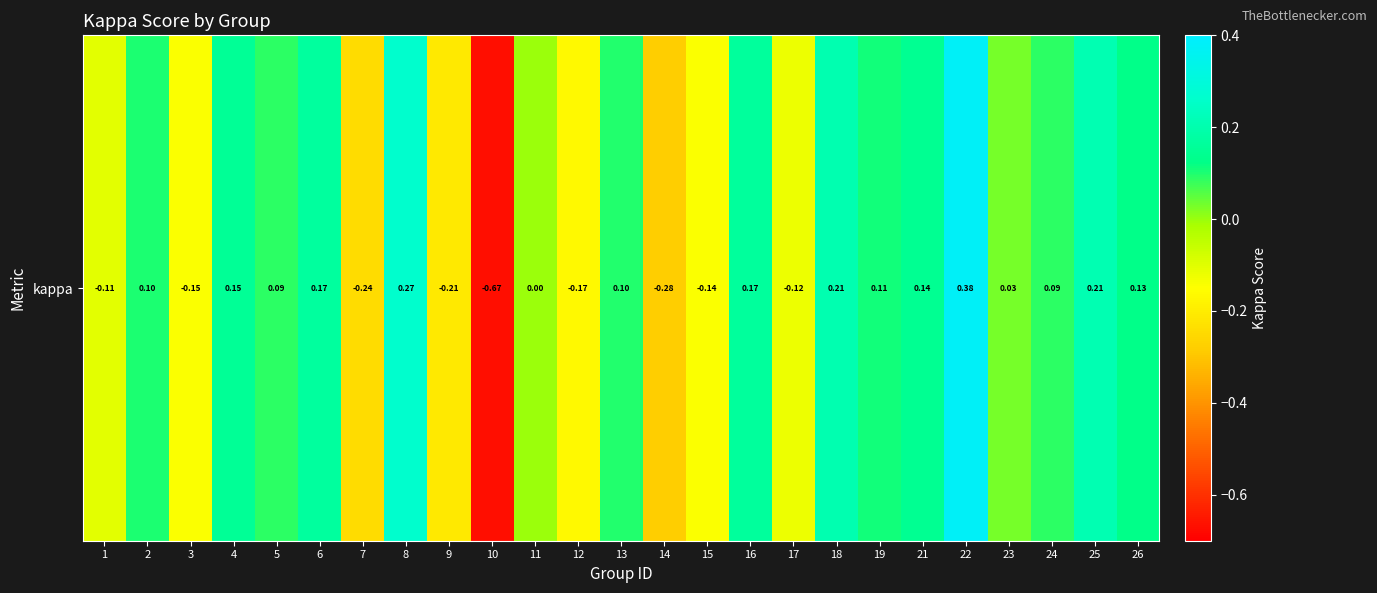

The value at 17 is -0.0. True or false?

False